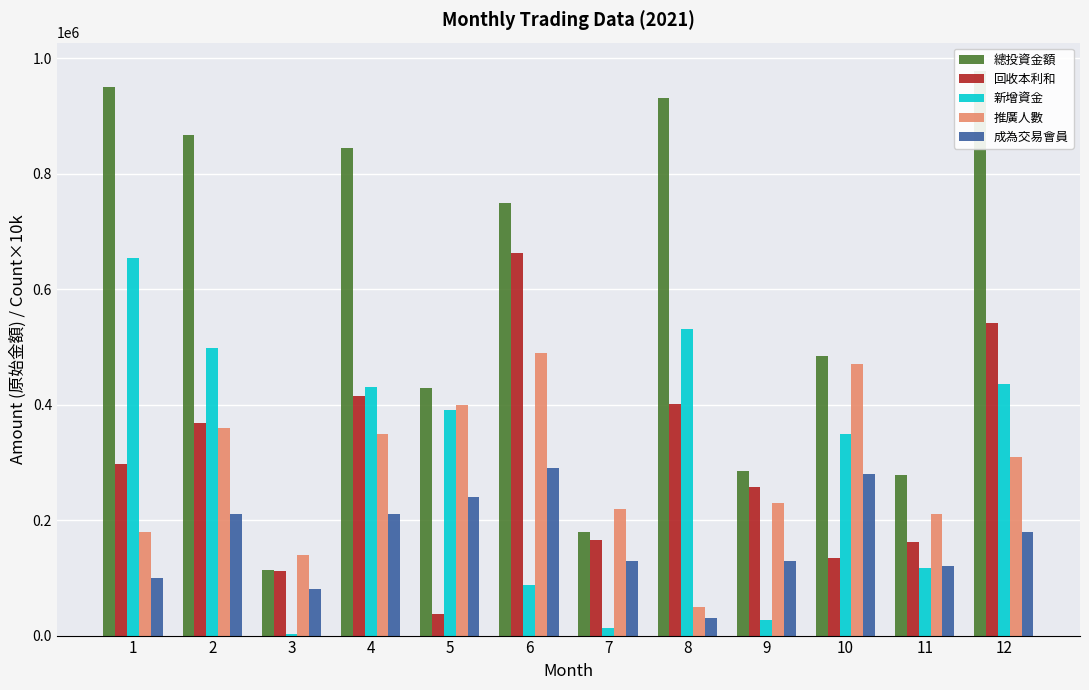

At which category does the chart reach its minimum across all series?

3